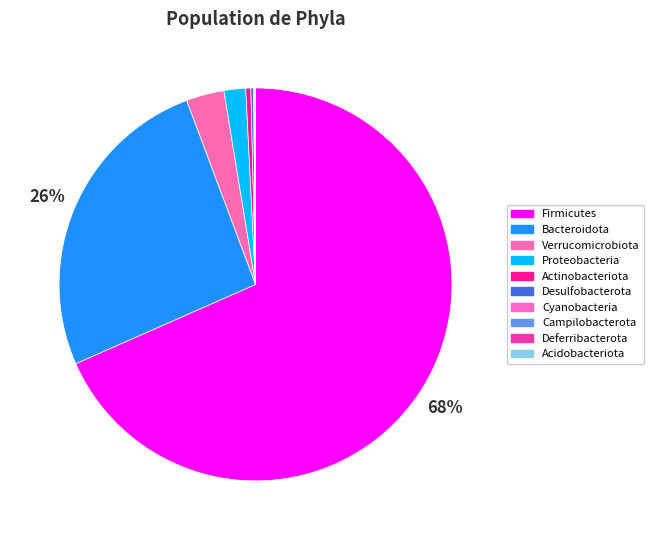

Count the number of slices in the pie.

10